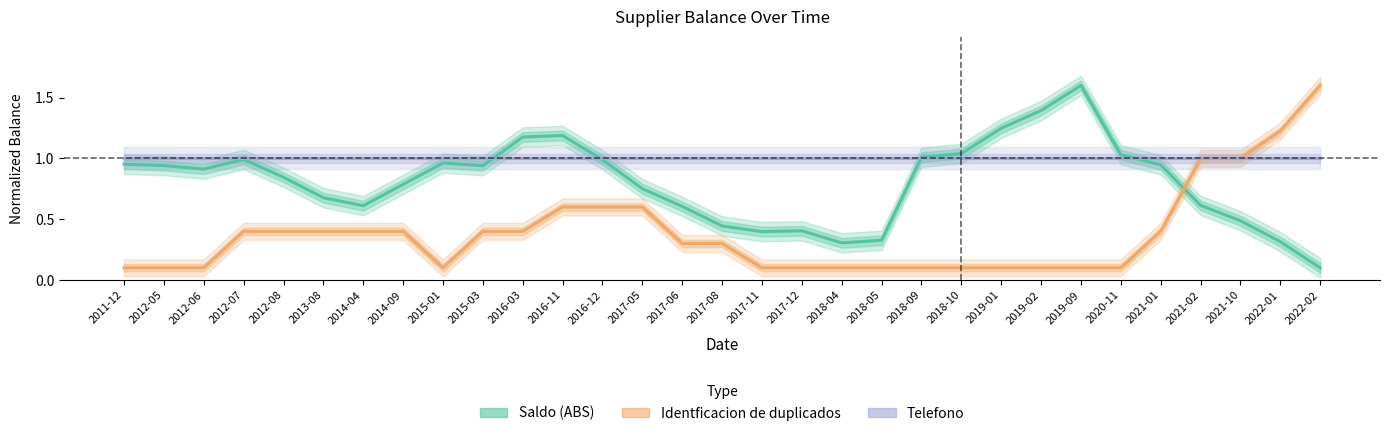

What is the value of the Saldo (ABS) point at the 10th from the left?

0.9